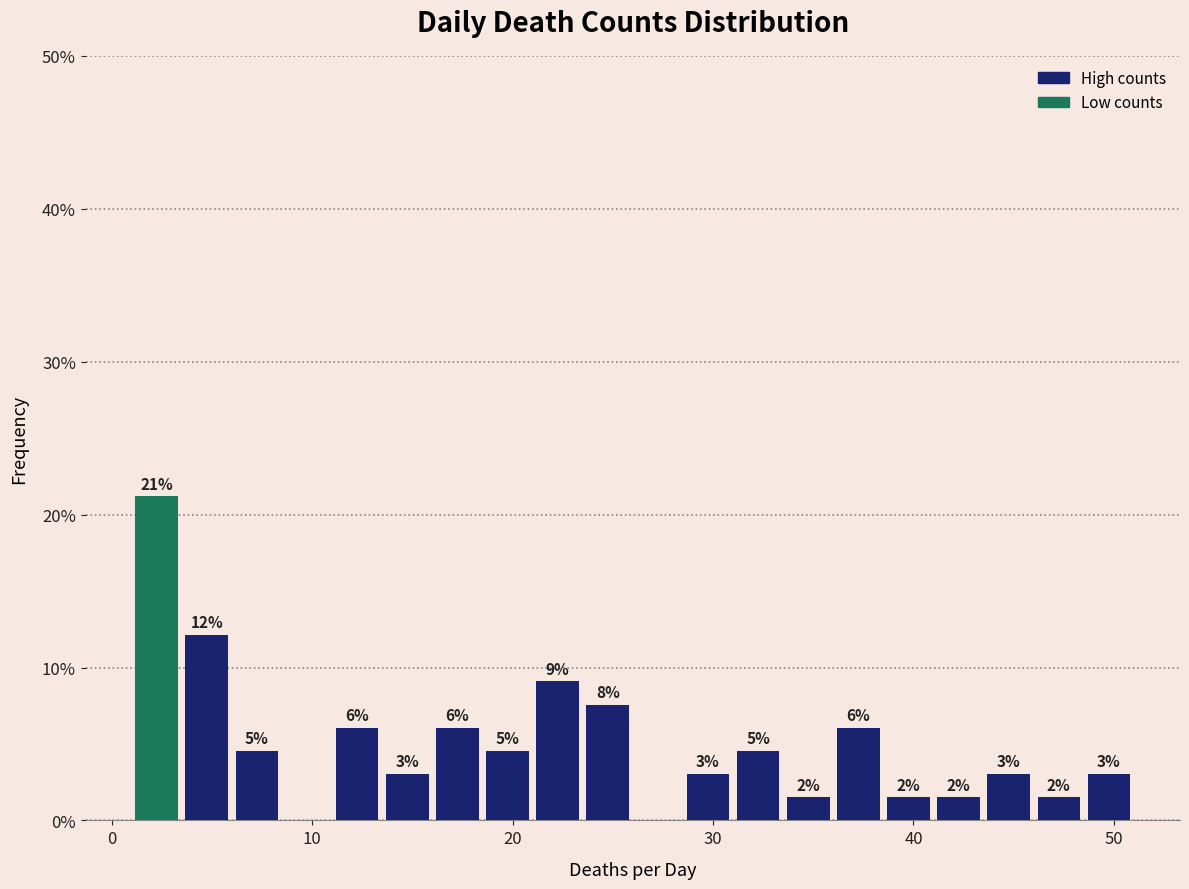

Around what value on the x-axis is the tallest bar? Give the approximate position of its centre, as read against the axis.

2